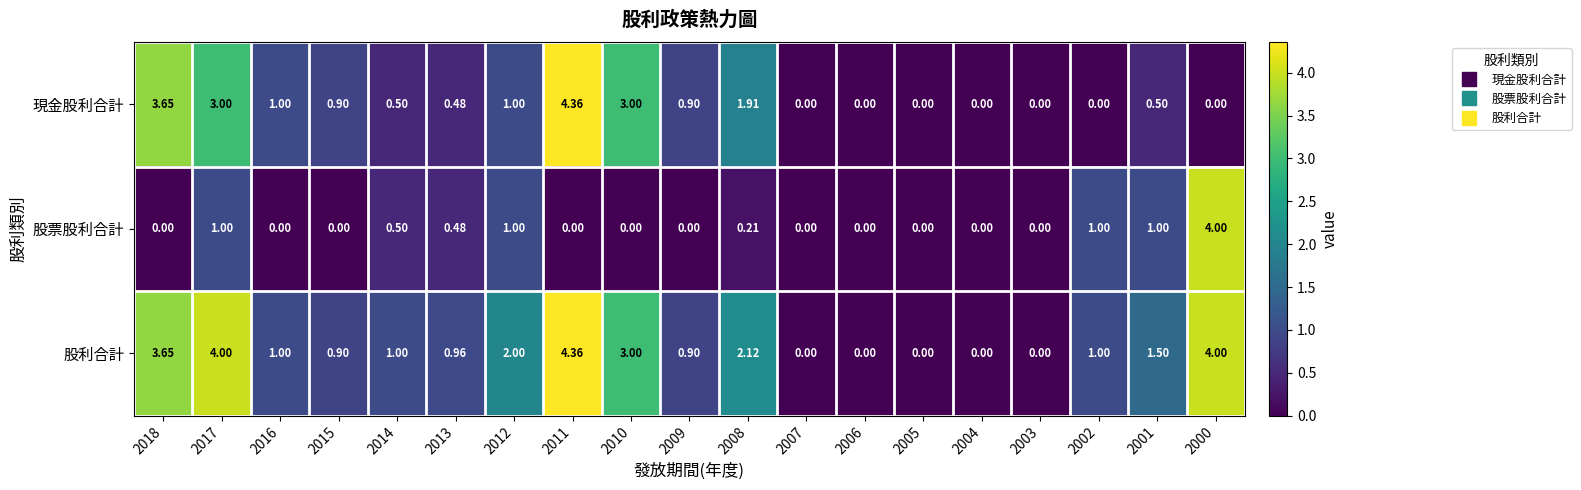

At which category is the sum across all series the highest?

2011